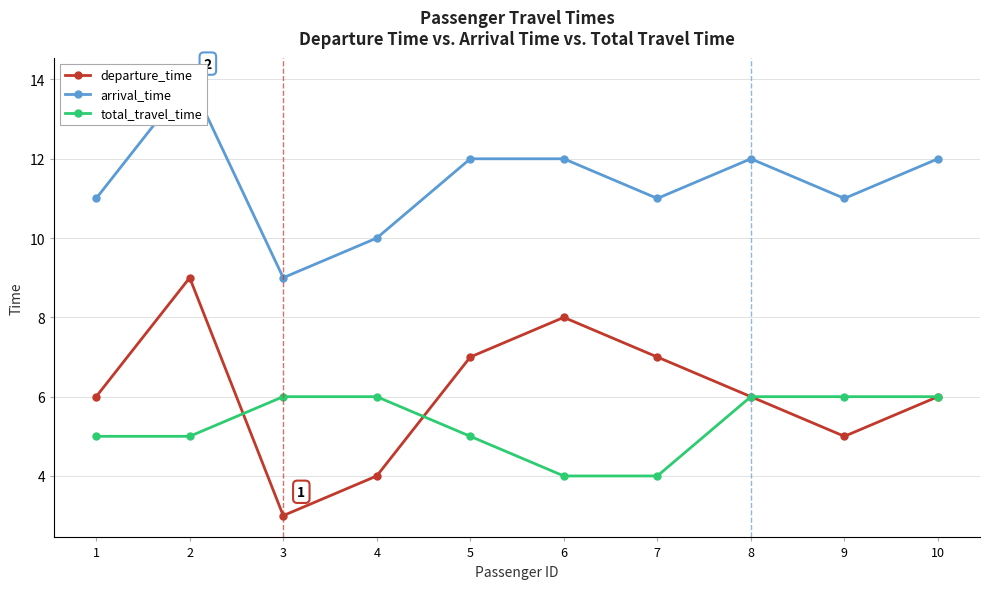

Reading right to left, extract all data points from this chart.

departure_time: 10=6	9=5	8=6	7=7	6=8	5=7	4=4	3=3	2=9	1=6
arrival_time: 10=12	9=11	8=12	7=11	6=12	5=12	4=10	3=9	2=14	1=11
total_travel_time: 10=6	9=6	8=6	7=4	6=4	5=5	4=6	3=6	2=5	1=5